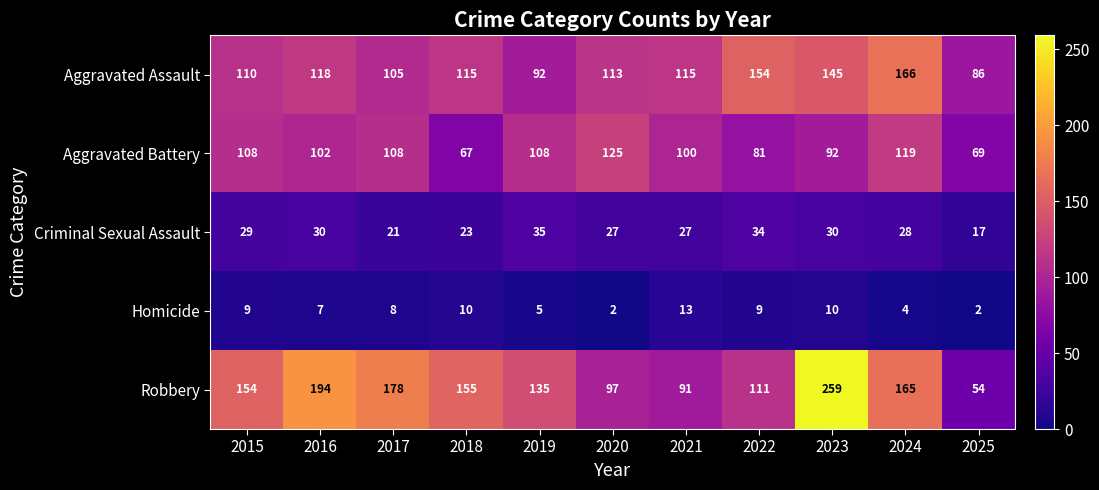

At which label does Aggravated Assault reach its peak?

2024